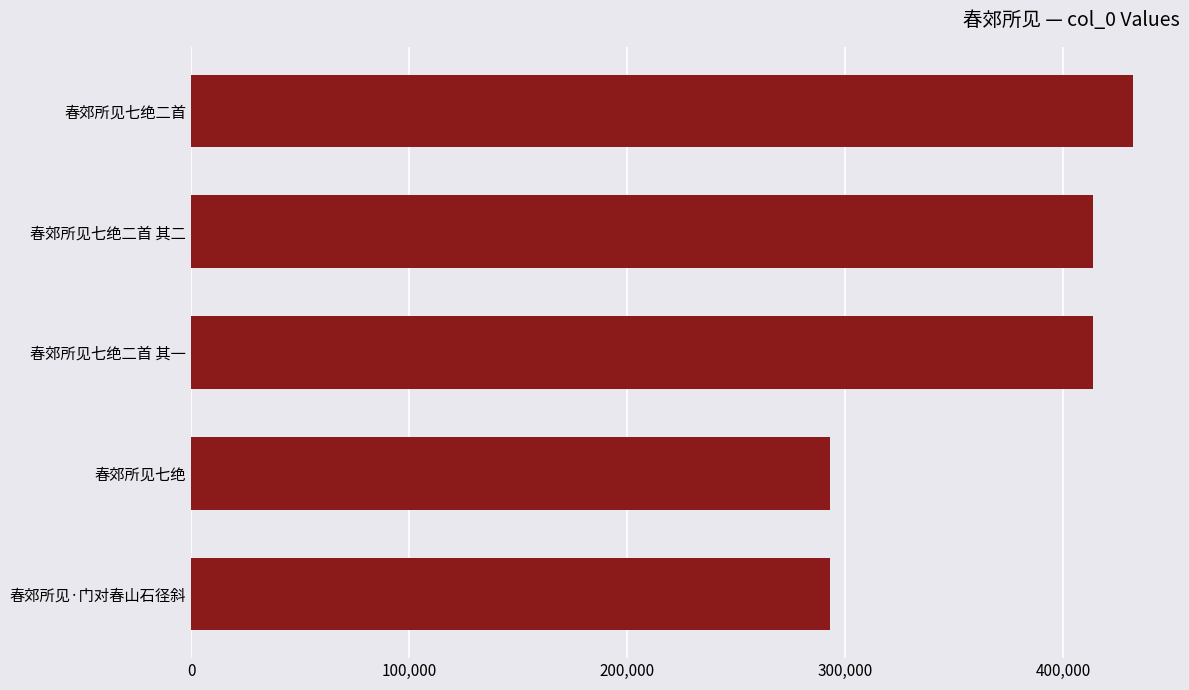

Where is the data nearest to the value 362600?

春郊所见七绝二首 其一